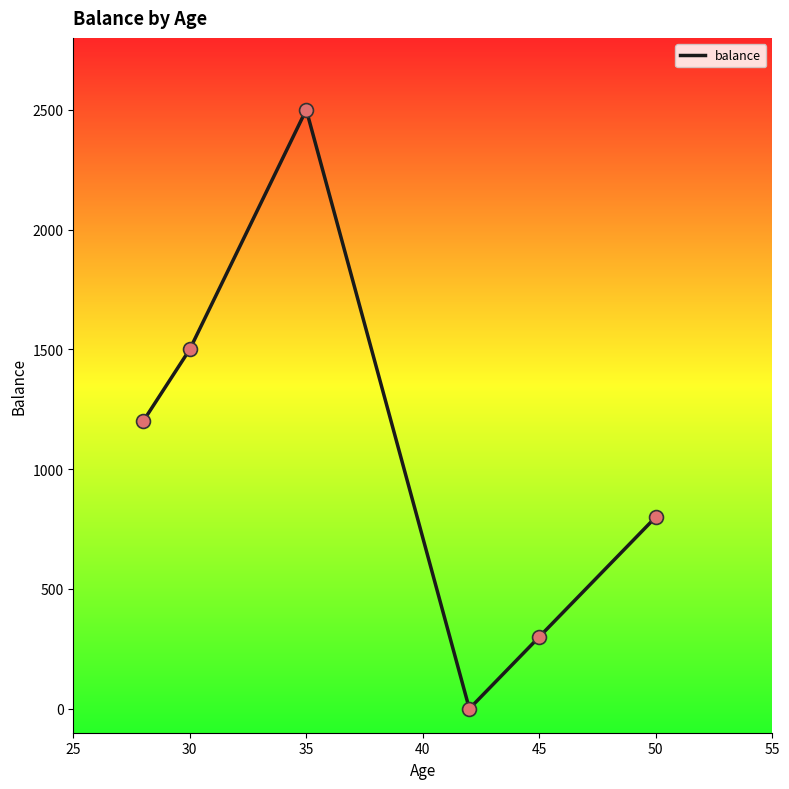

What is the maximum value shown in the chart?

2500